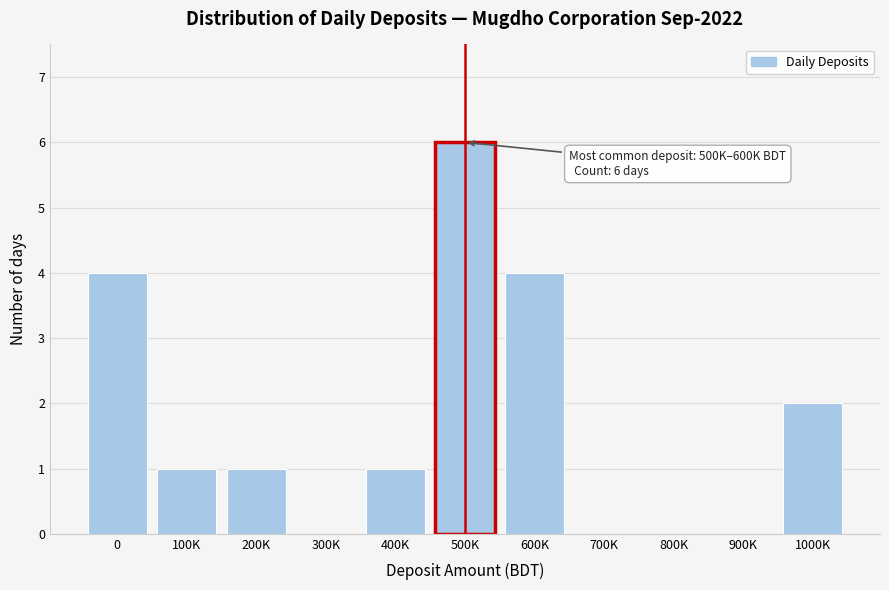

Reading left to right, what are all the values shown in this chart?

0=4	100K=1	200K=1	300K=0	400K=1	500K=6	600K=4	700K=0	800K=0	900K=0	1000K=2